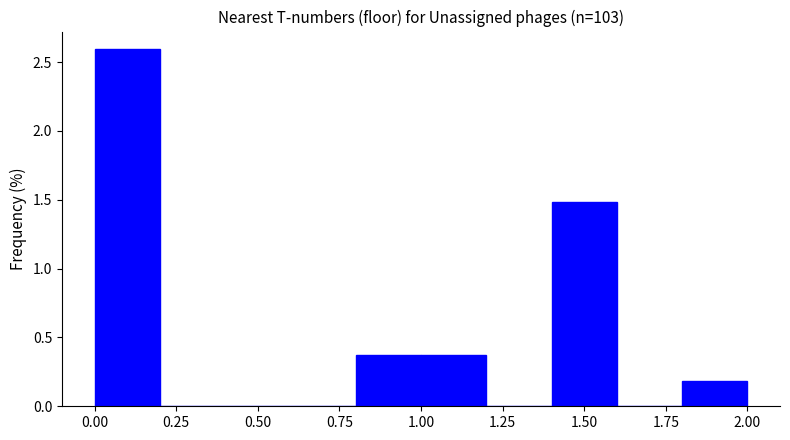

Reading left to right, list every bar in this chart as the range it spans on the x-axis followed by its height. The values are not printed on the chart, so give them approximately, as read against the axis.

0.0 to 0.2: 2.60
0.2 to 0.4: 0
0.4 to 0.6: 0
0.6 to 0.8: 0
0.8 to 1.0: 0.35
1.0 to 1.2: 0.35
1.2 to 1.4: 0
1.4 to 1.6: 1.50
1.6 to 1.8: 0
1.8 to 2.0: 0.20